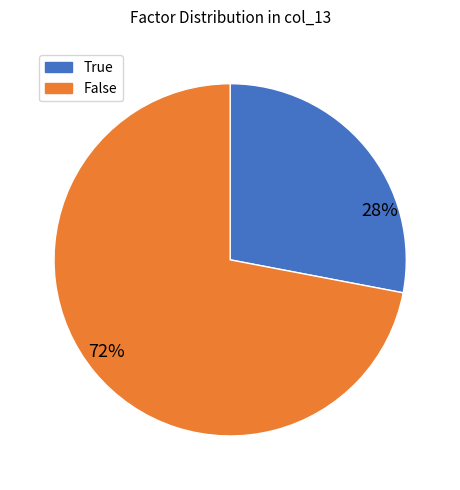

To the nearest percent, what is the combined percentage of False and True?

100%